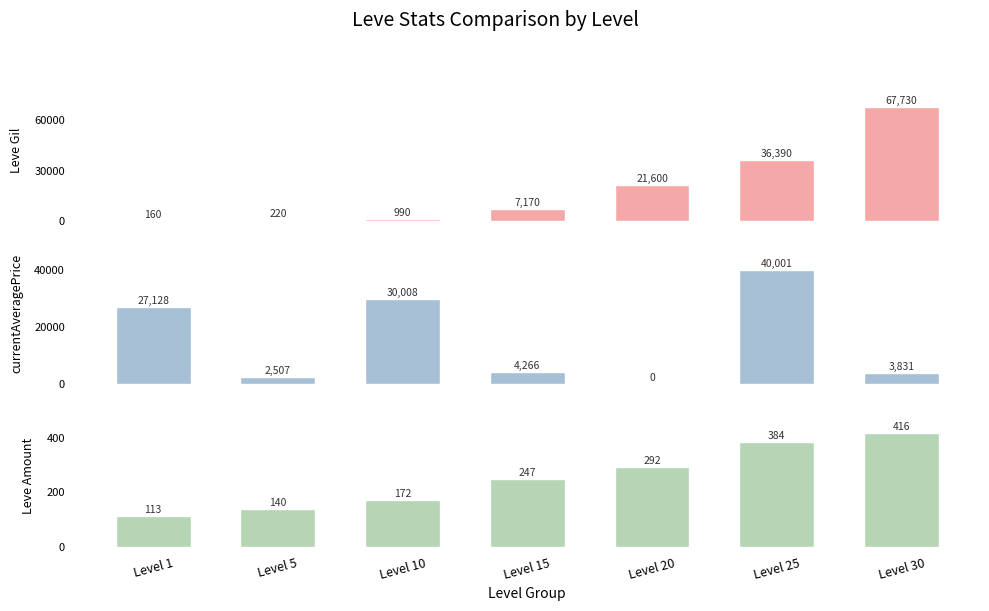

Reading left to right, what are all the values shown in this chart?

Leve Gil: 160	220	990	7170	21600	36390	67730
currentAveragePrice: 27128	2507	30008	4266	0	40001	3831
Leve Amount: 113	140	172	247	292	384	416